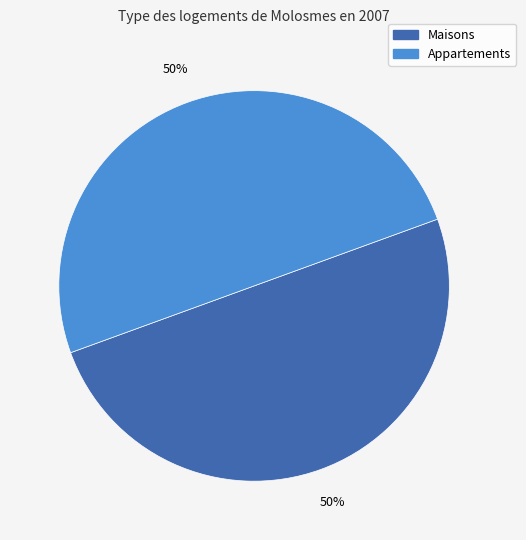

To the nearest percent, what portion does Appartements represent?

50%